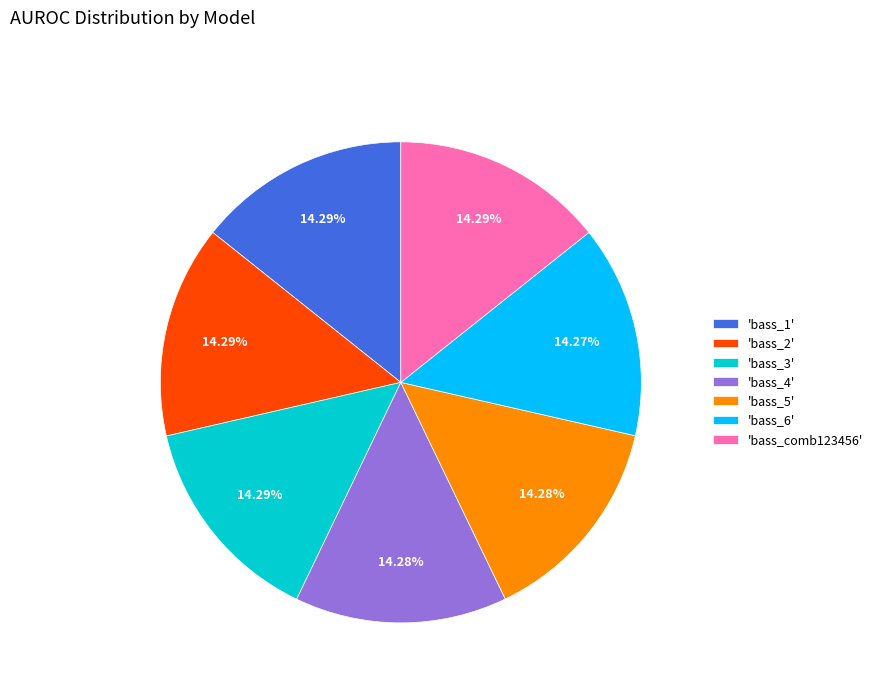

Does 'bass_comb123456' account for over 50% of the chart?

No